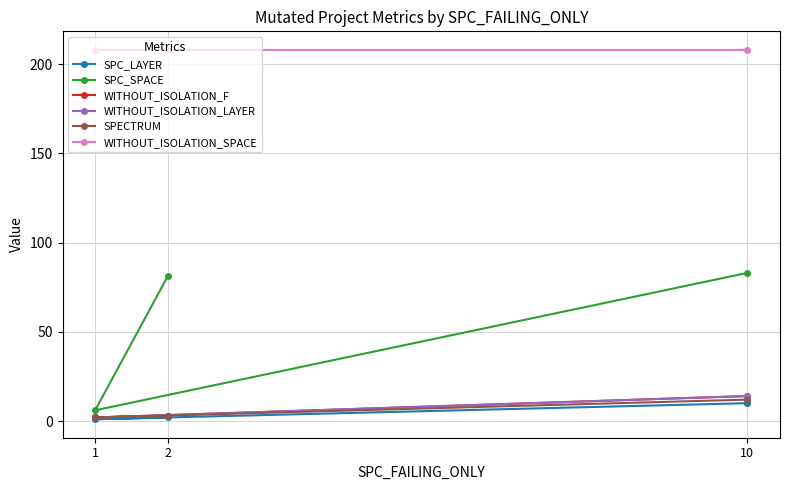

The value of SPC_SPACE at 10 is 83. True or false?

True